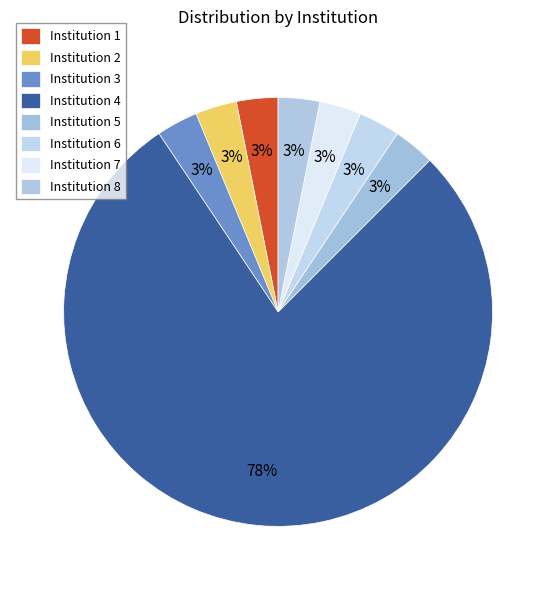

Count the number of slices in the pie.

8